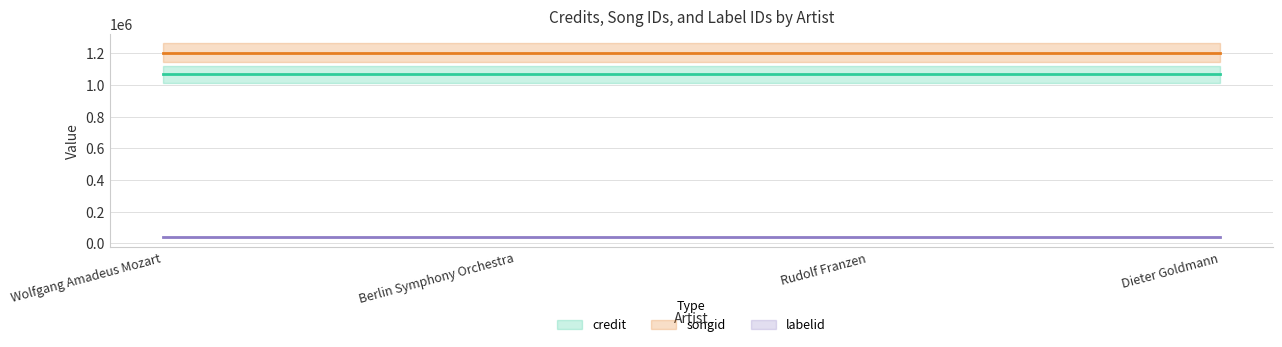

Reading right to left, list all the values displayed in this chart.

credit: Dieter Goldmann=1065495	Rudolf Franzen=1065495	Berlin Symphony Orchestra=1065495	Wolfgang Amadeus Mozart=1065495
songid: Dieter Goldmann=1202150	Rudolf Franzen=1202150	Berlin Symphony Orchestra=1202150	Wolfgang Amadeus Mozart=1202150
labelid: Dieter Goldmann=38588	Rudolf Franzen=38588	Berlin Symphony Orchestra=38588	Wolfgang Amadeus Mozart=38588